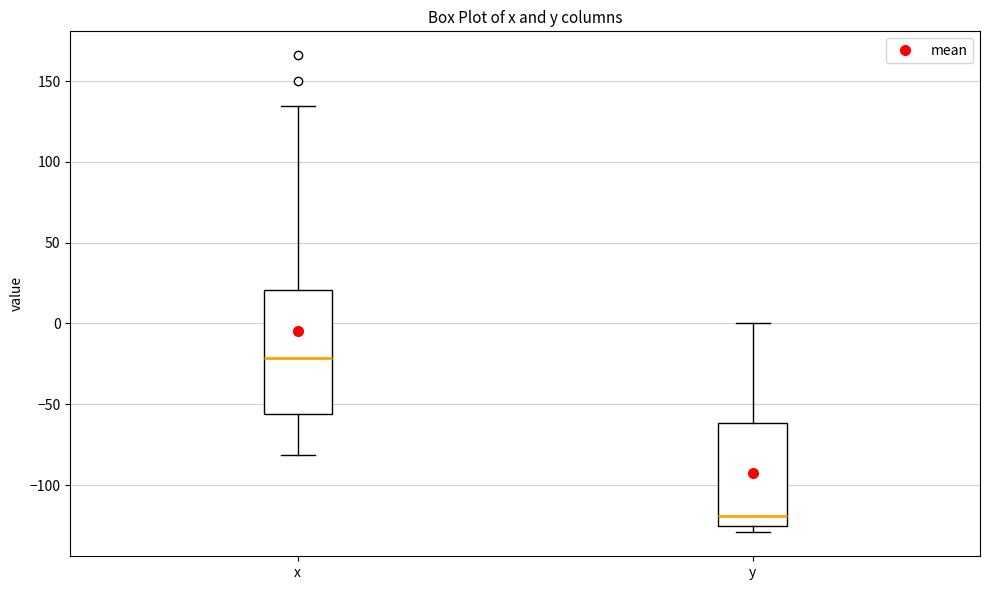

Comparing the boxes themselves (not the whiskers), which one is the tallest?

x